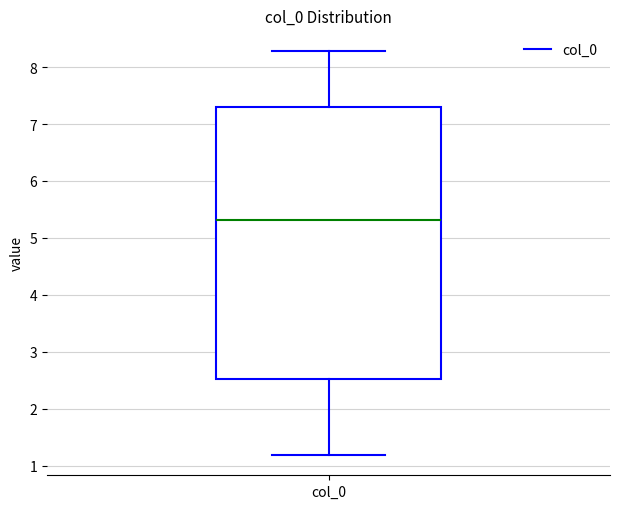

Transcribe this box plot: give where the median line is, the range the box spans, and where the two whiskers end, as read against the y-axis. The values are not printed on the chart, so give them approximately, as read against the axis.

median 5.3, box 2.5 to 7.3, whiskers 1.2 to 8.3